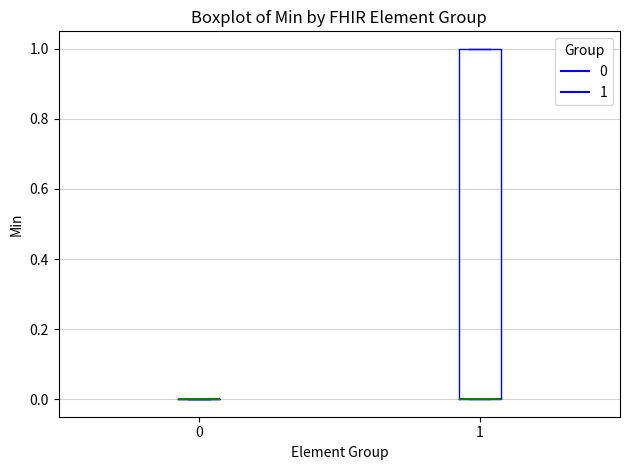

Where is the upper edge of the box at x = 1 on the y-axis? The values are not printed on the chart, so give them approximately, as read against the axis.

1